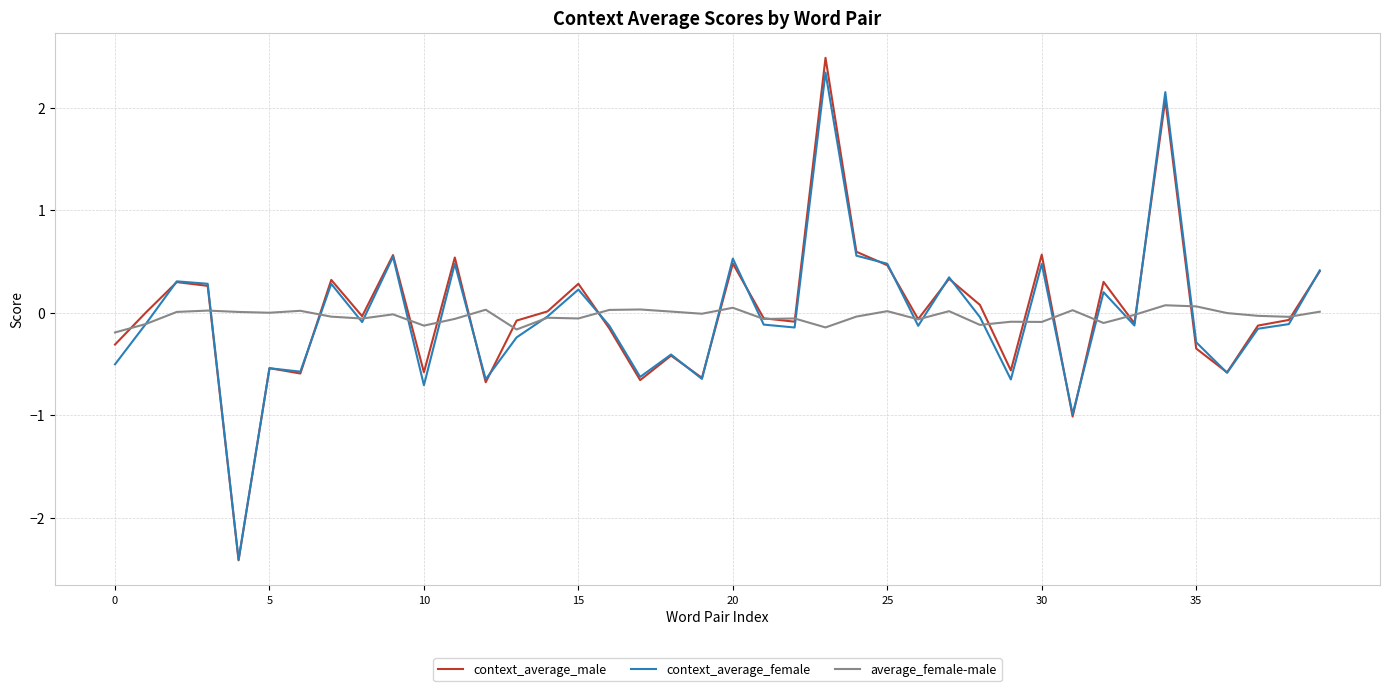

What is the minimum value for context_average_male?

-2.4